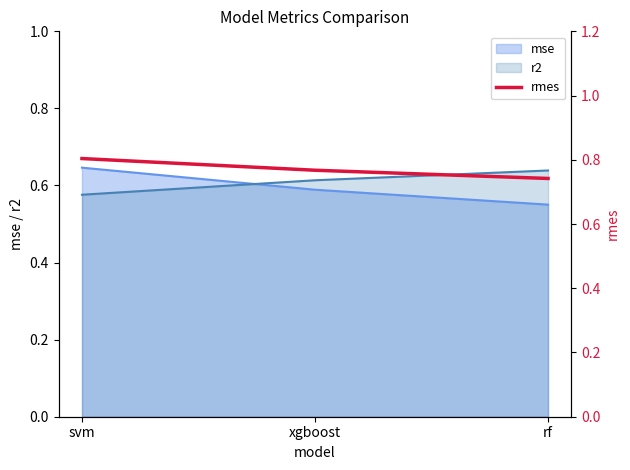

At which category does the chart reach its peak across all series?

svm